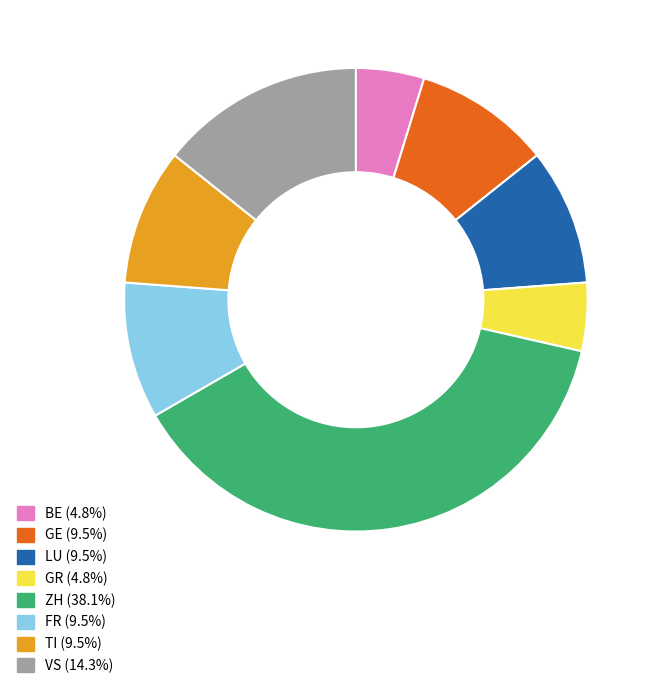

Does FR account for over 50% of the chart?

No